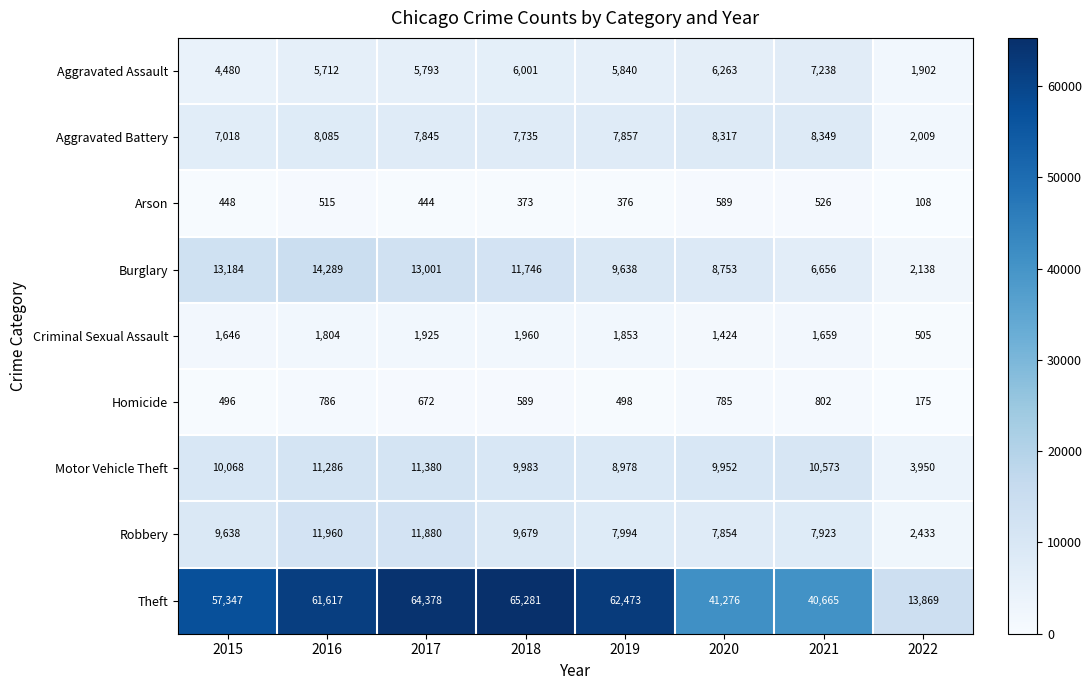

What is the sum of the Burglary values at 2018 and 2021?

18402